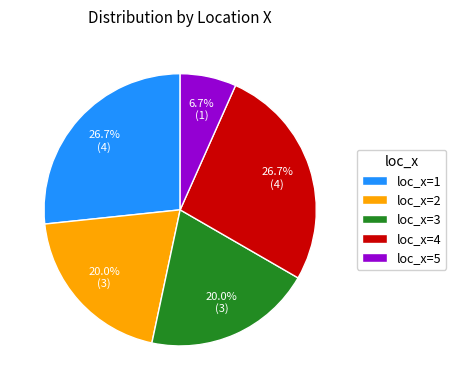

To the nearest percent, what is the average slice percentage?

20%